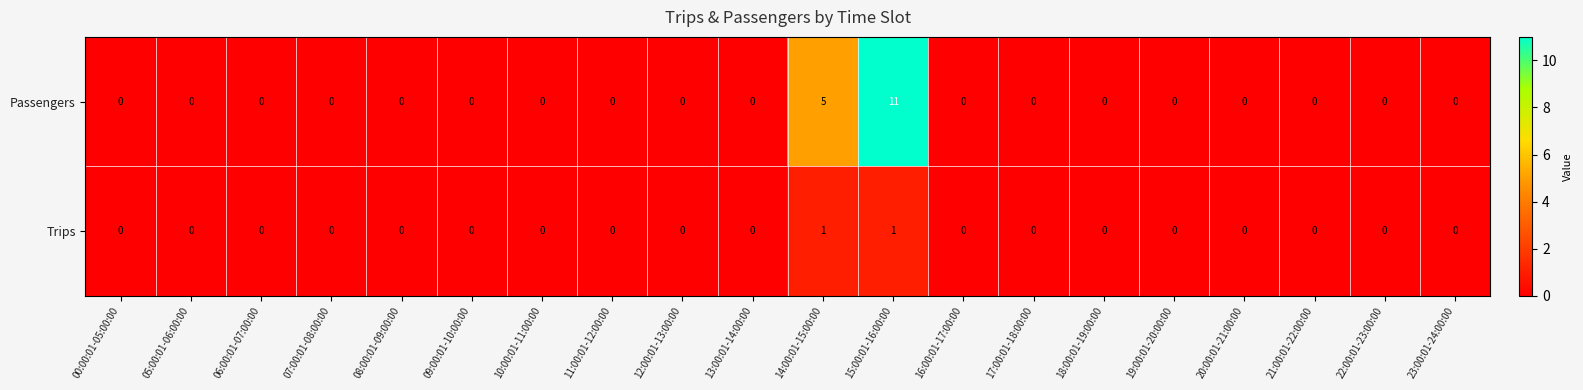

How many data points does each series have?

20